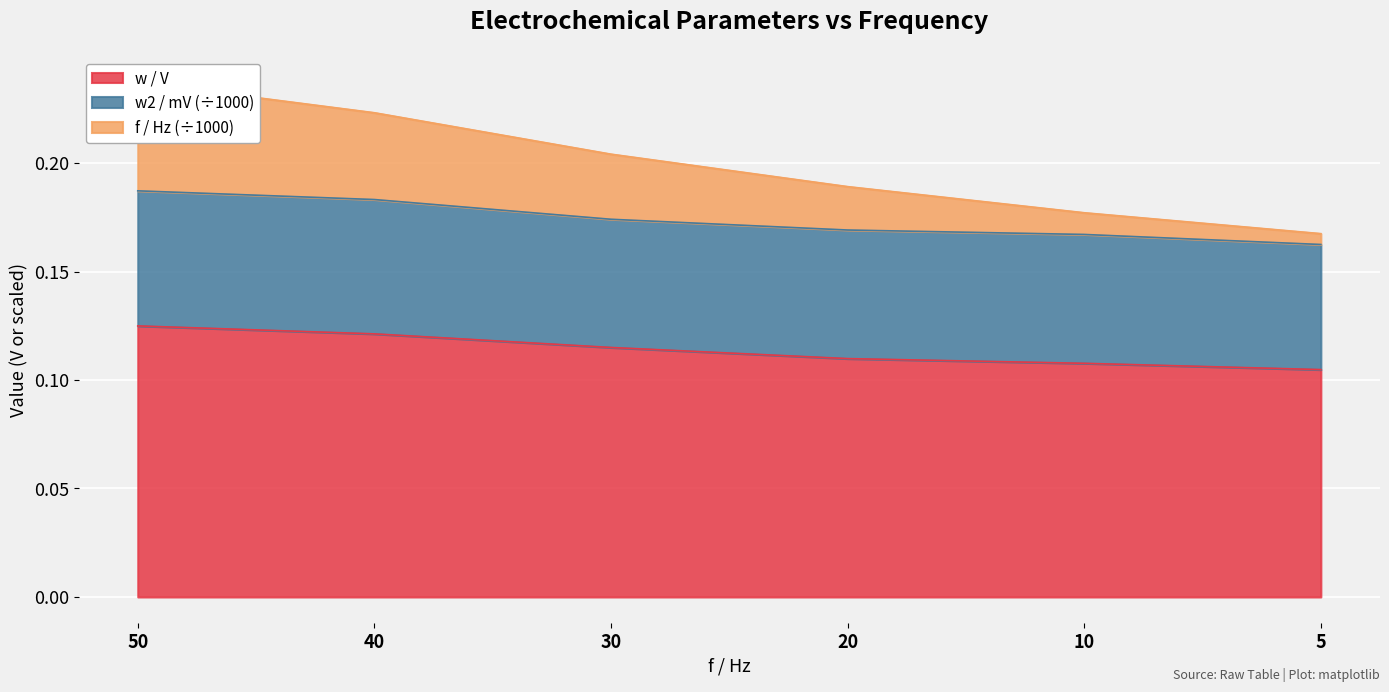

The w / V series shows 0.2 at 20. True or false?

False